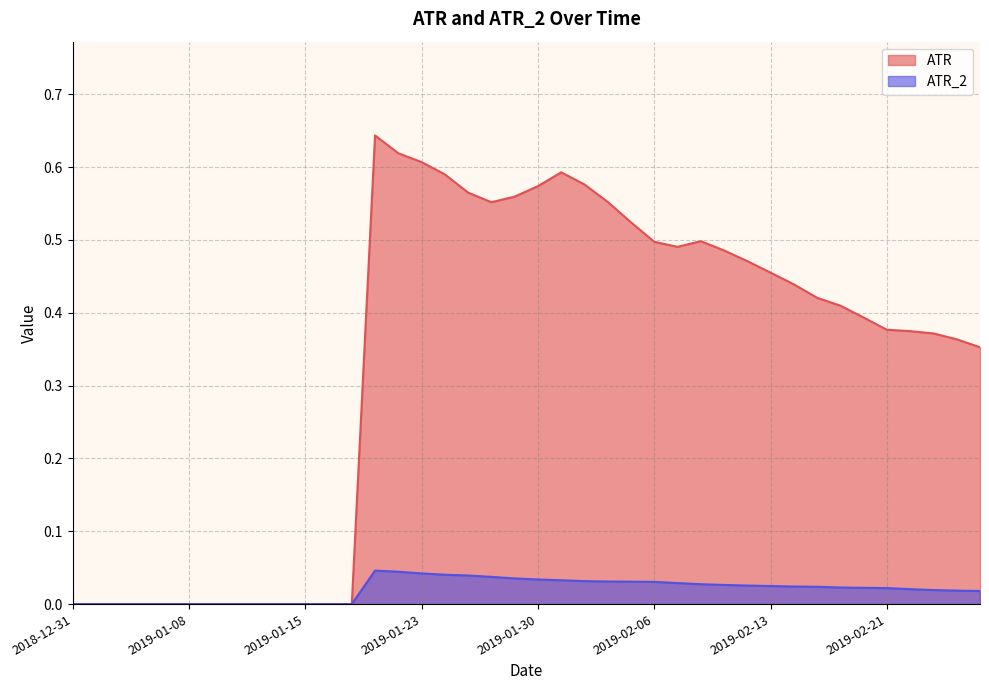

What is the sum of the ATR values at 2019-01-29 and 2019-01-28?

1.1